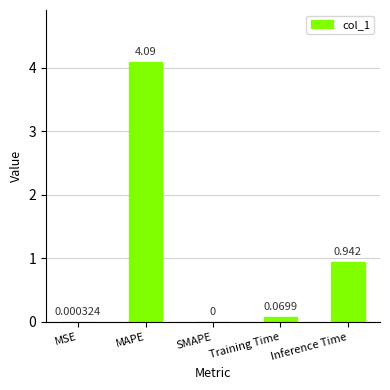

Where is the data nearest to the value 2?

Inference Time